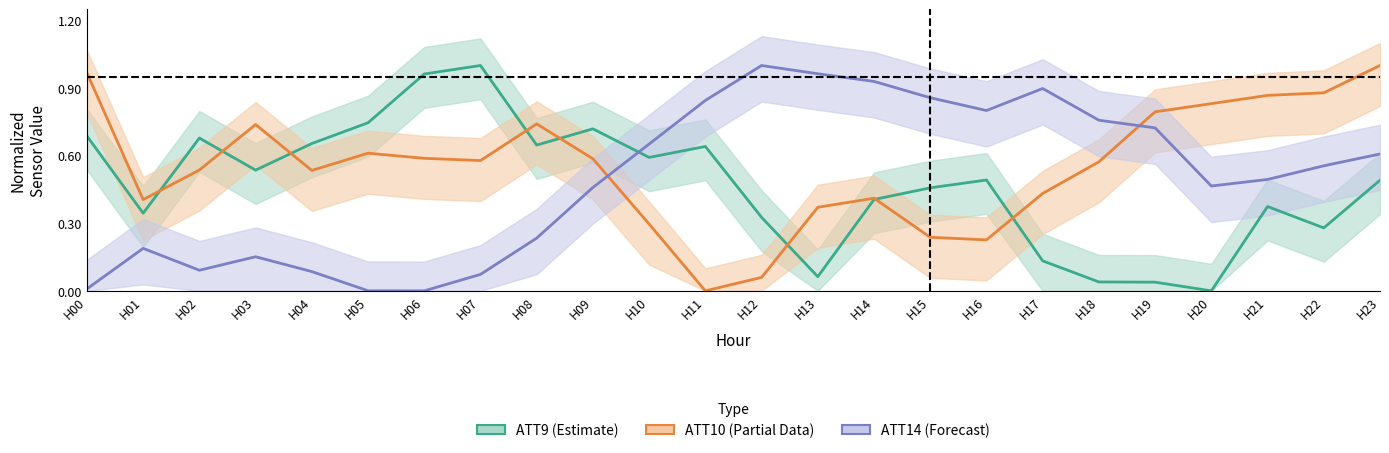

How many lines are shown in the chart?

3